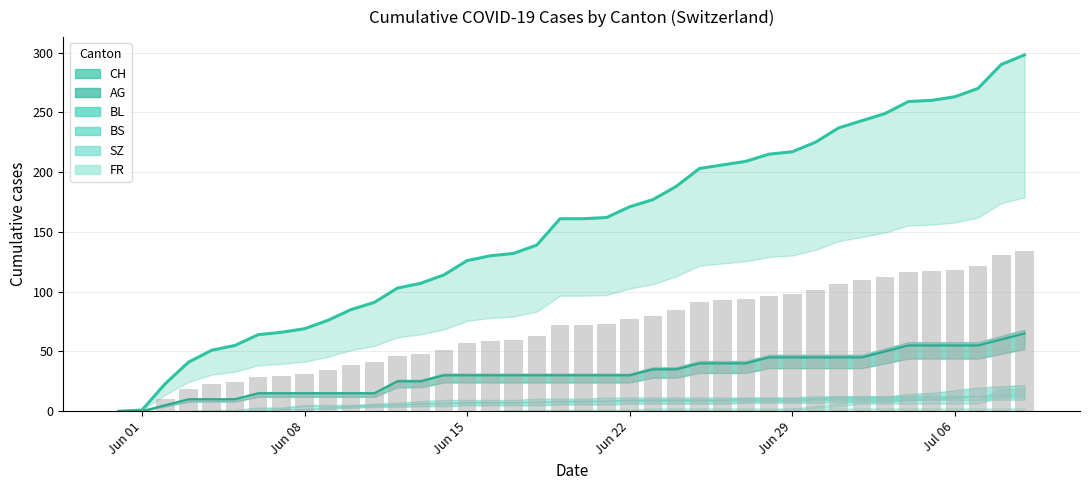

What is the difference between the second highest and second lowest values in the AG series?

60